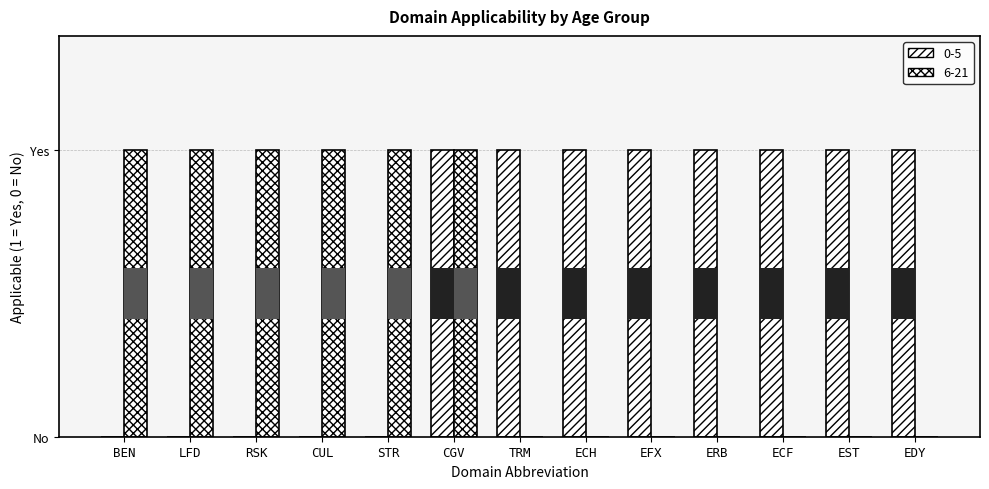

Is it true that 6-21 equals 1 at ERB?

False